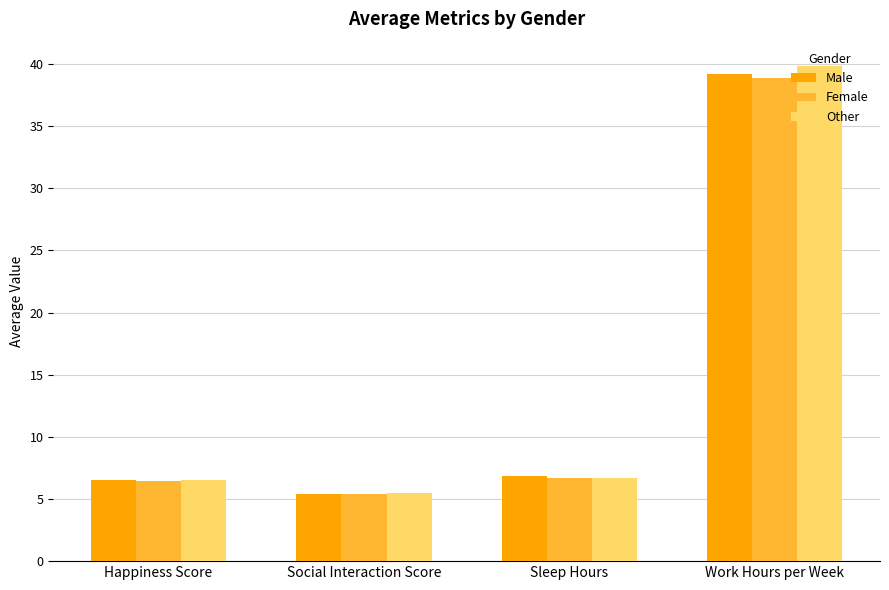

What is the maximum value shown in the chart?

39.8